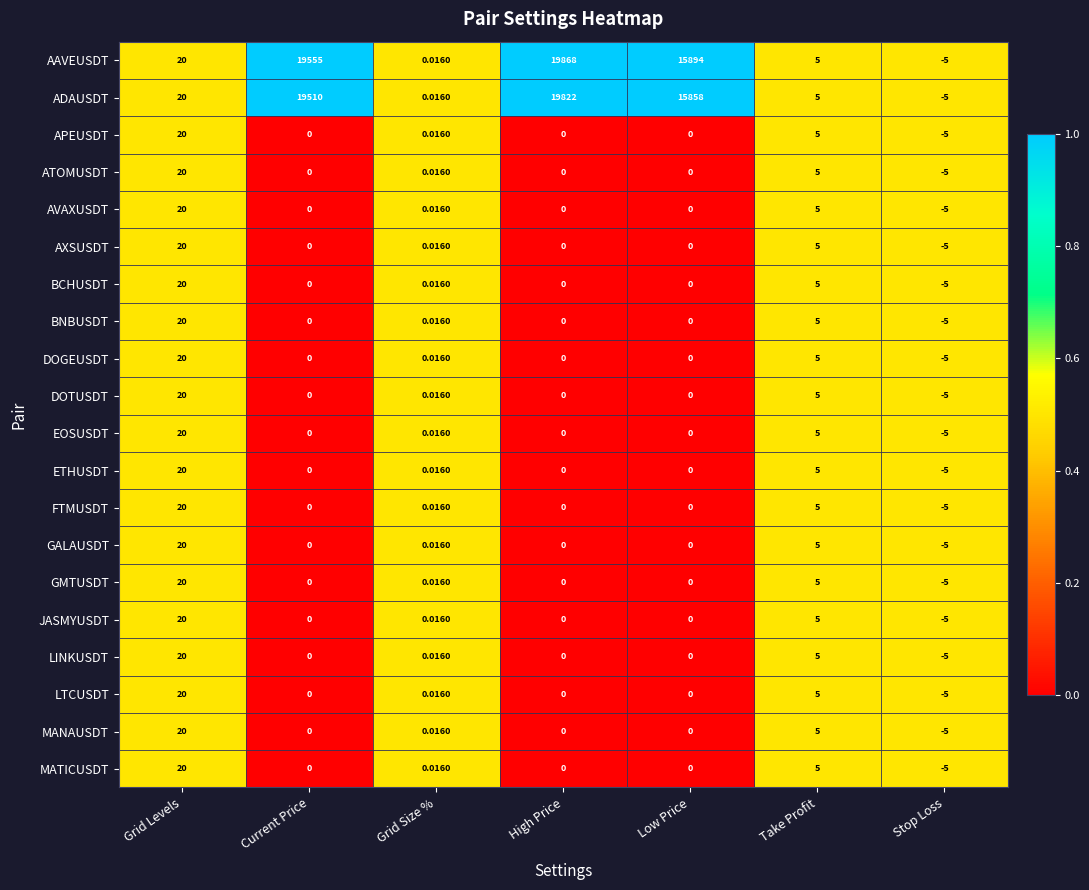

At how many categories does at least one series exceed 0?

6